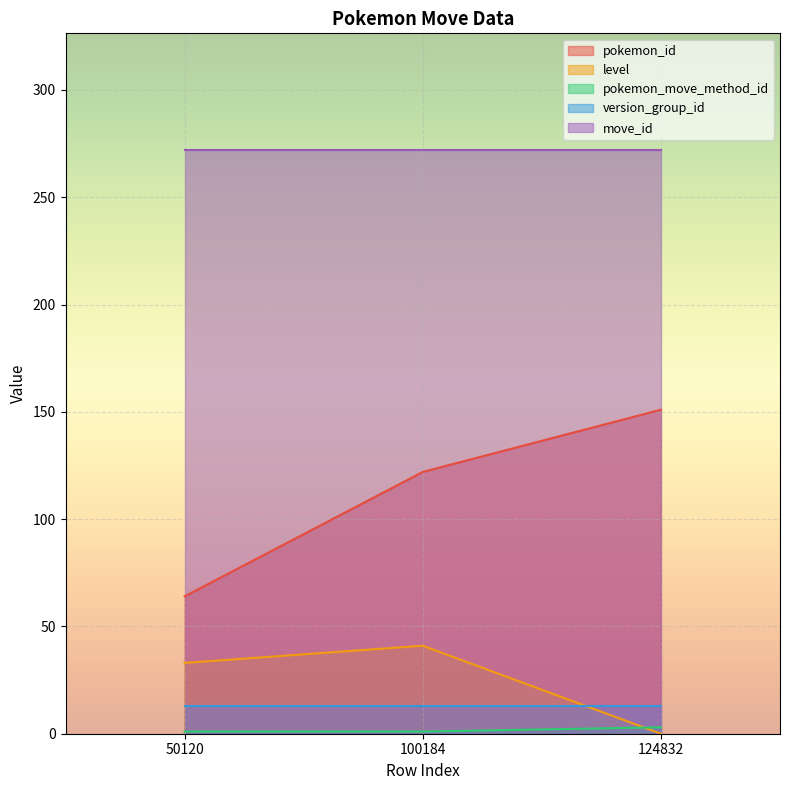

What is the difference between the maximum and second lowest values in the pokemon_move_method_id series?

2